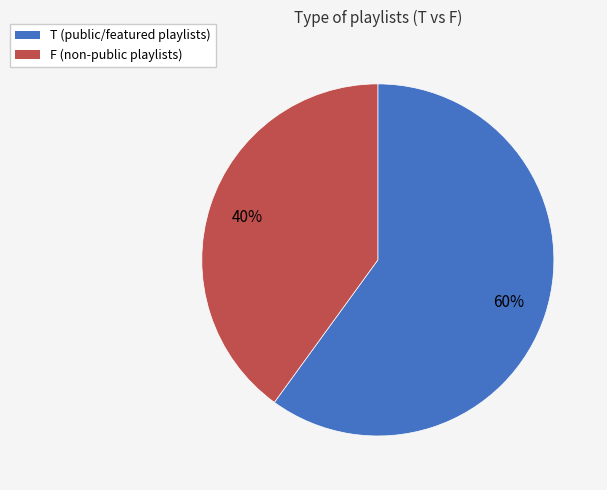

To the nearest percent, what portion does T represent?

60%